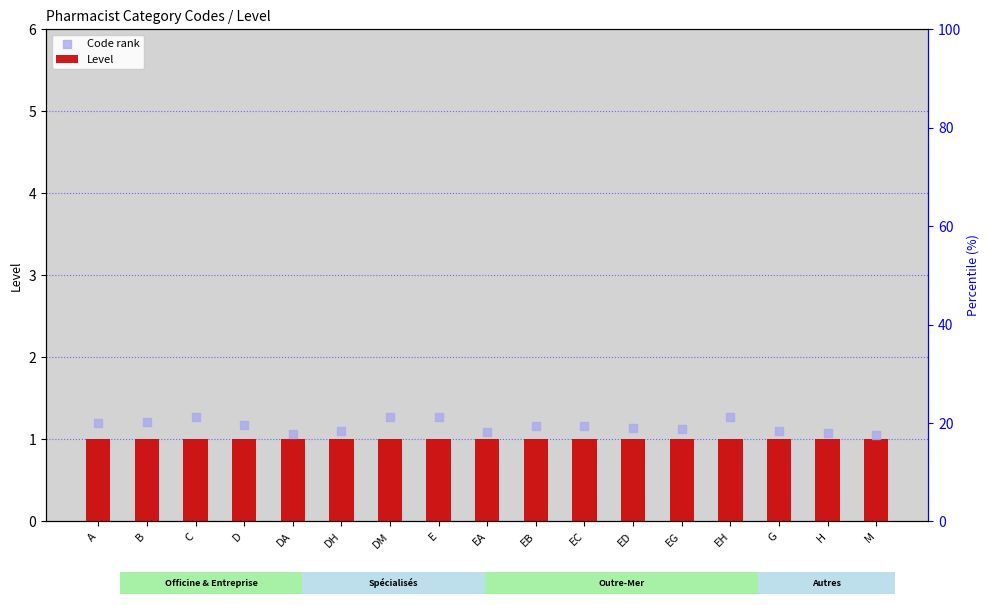

What is the total value across all series at G?

2.1